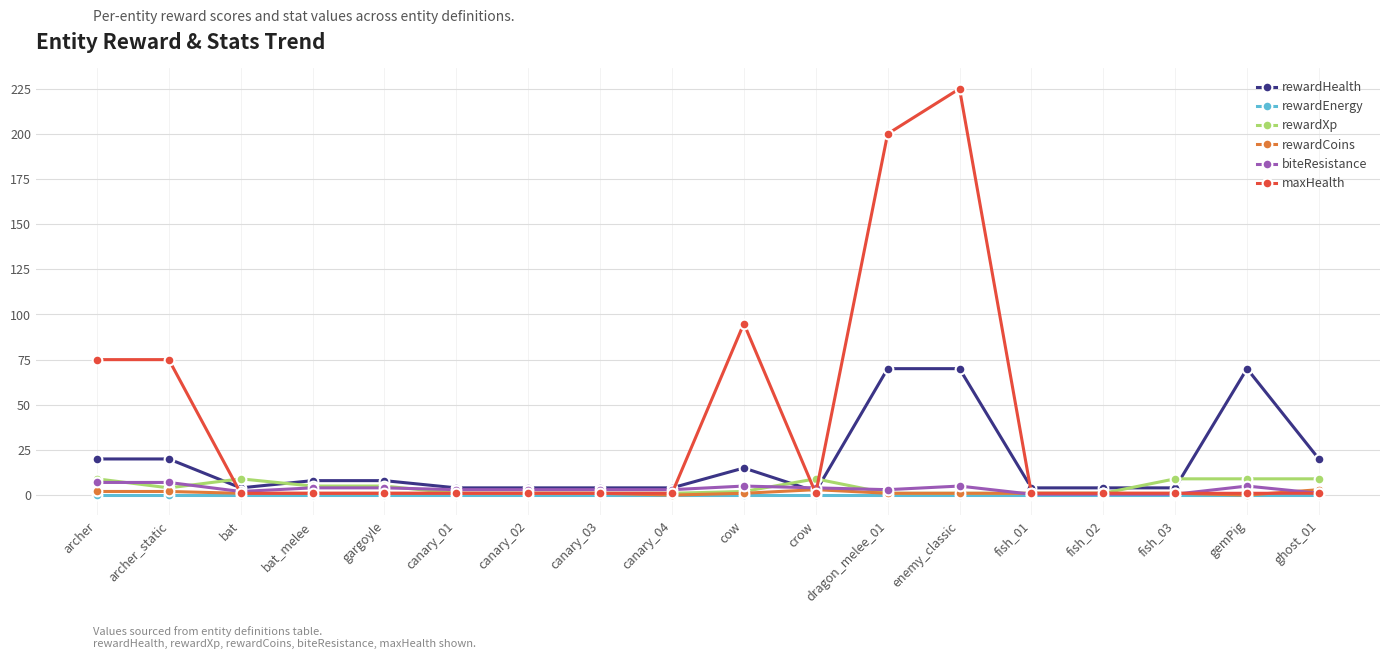

True or false: biteResistance and rewardCoins cross at least once.

True